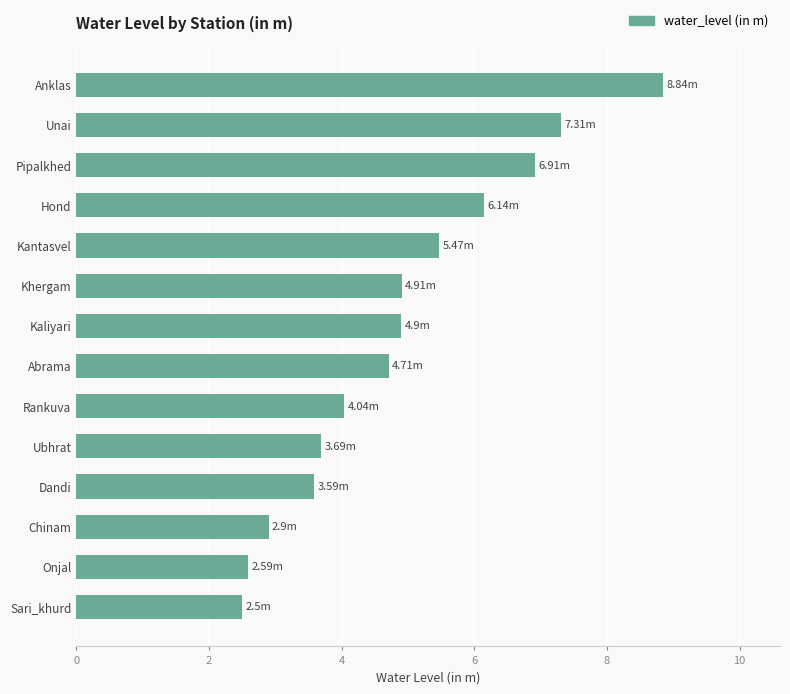

What is the label of the 8th bar from the bottom?

Kaliyari